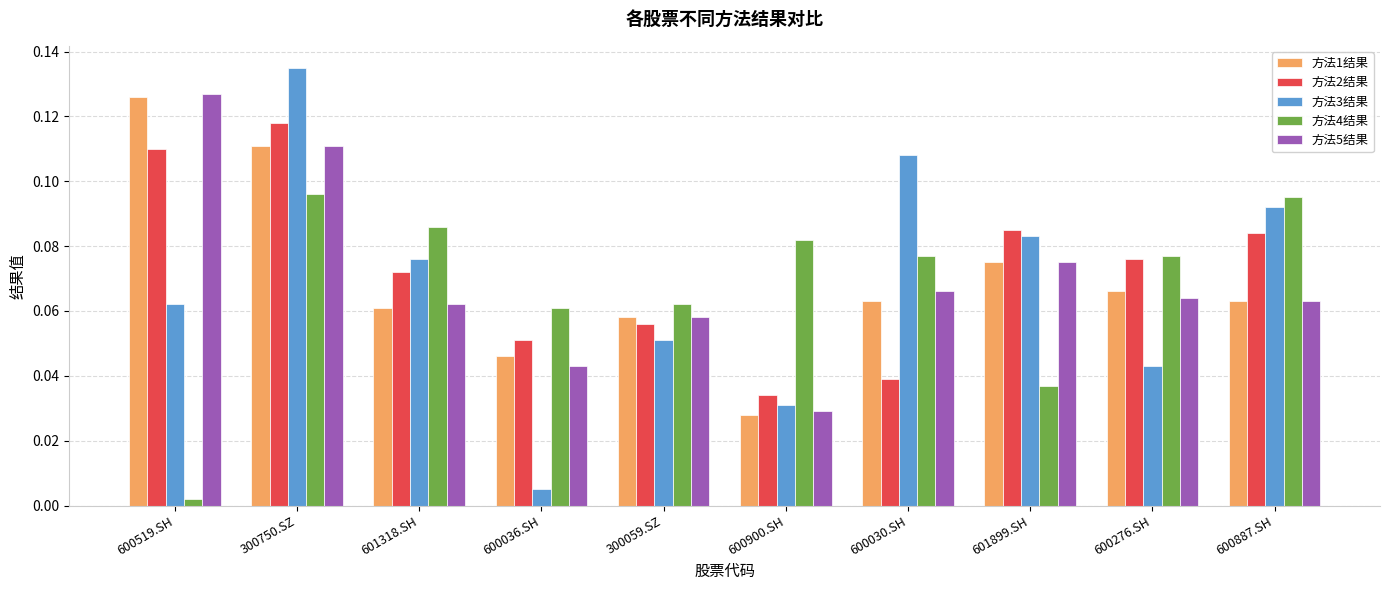

At how many categories does at least one series exceed 0?

10